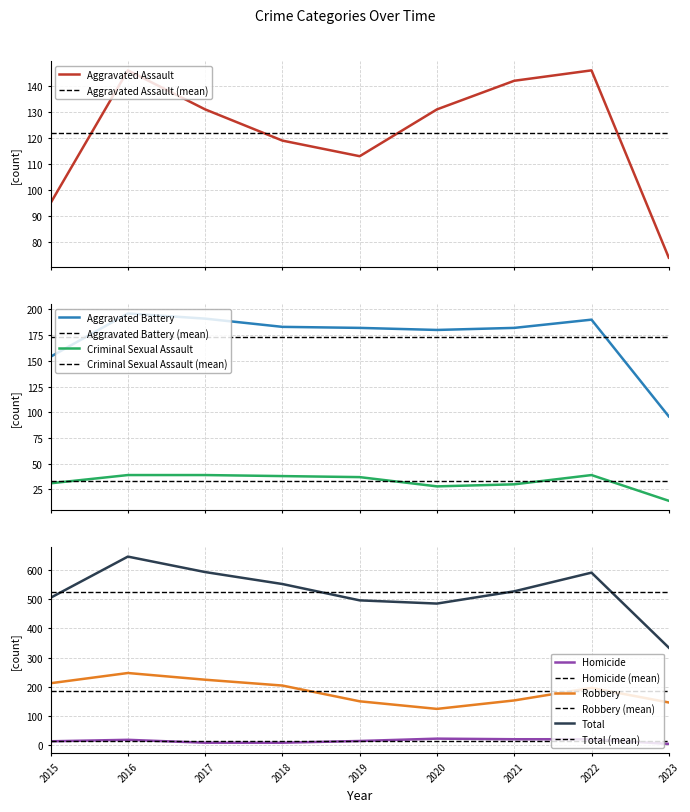

True or false: Total and Criminal Sexual Assault cross at least once.

False